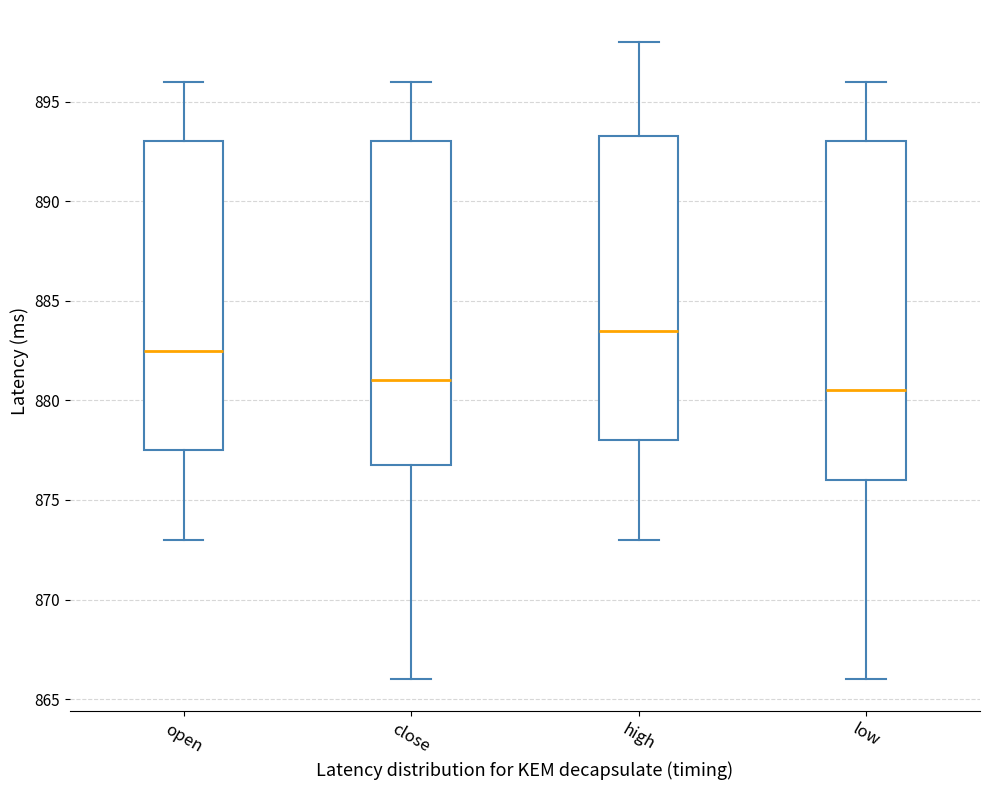

Which box's median line is the lowest?

low